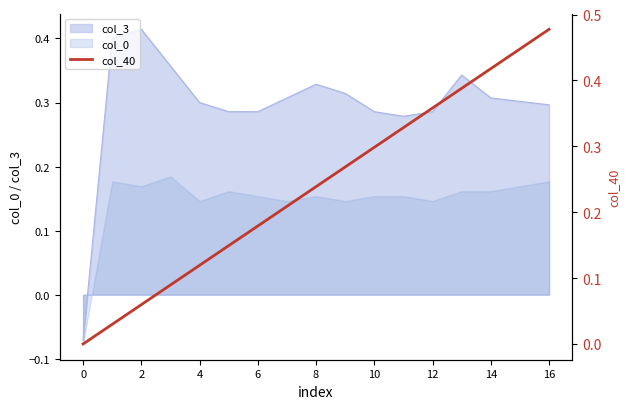

What is the change in value from −2 to 16?

+0.3